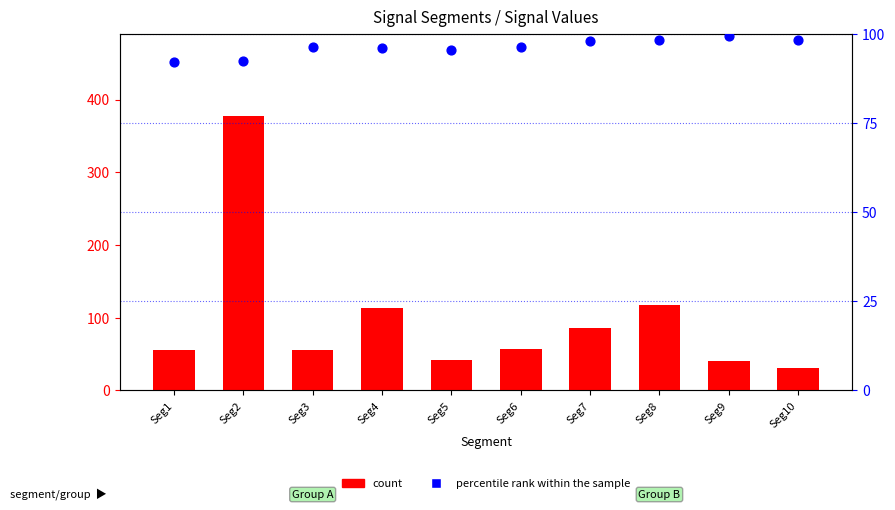

Which series has the largest total across all categories?

count